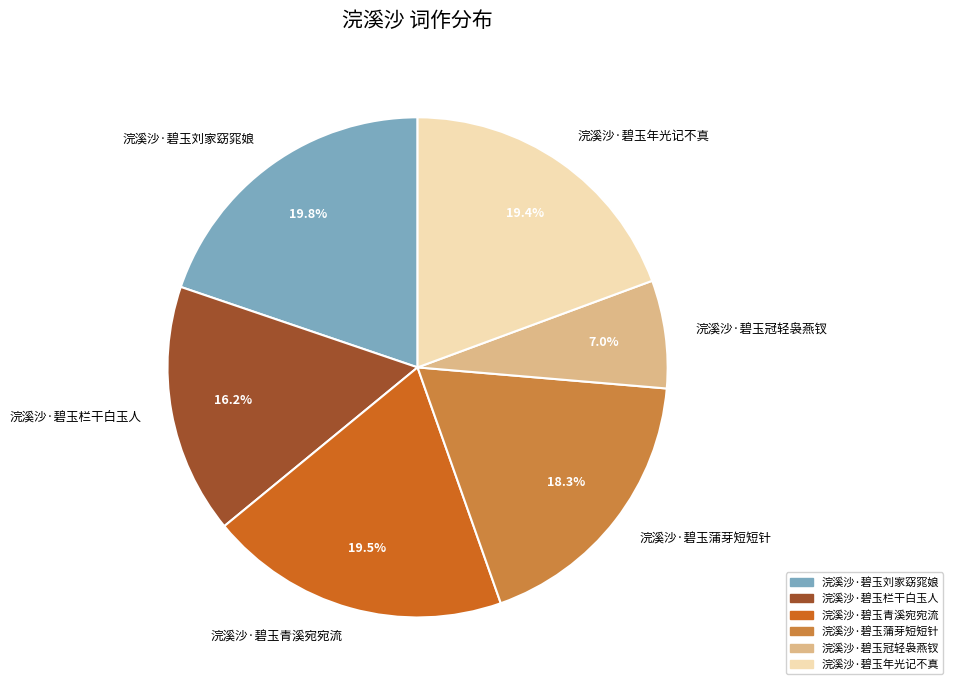

Combined, what portion of the pie is 浣溪沙·碧玉蒲芽短短针 and 浣溪沙·碧玉青溪宛宛流?

37.7%